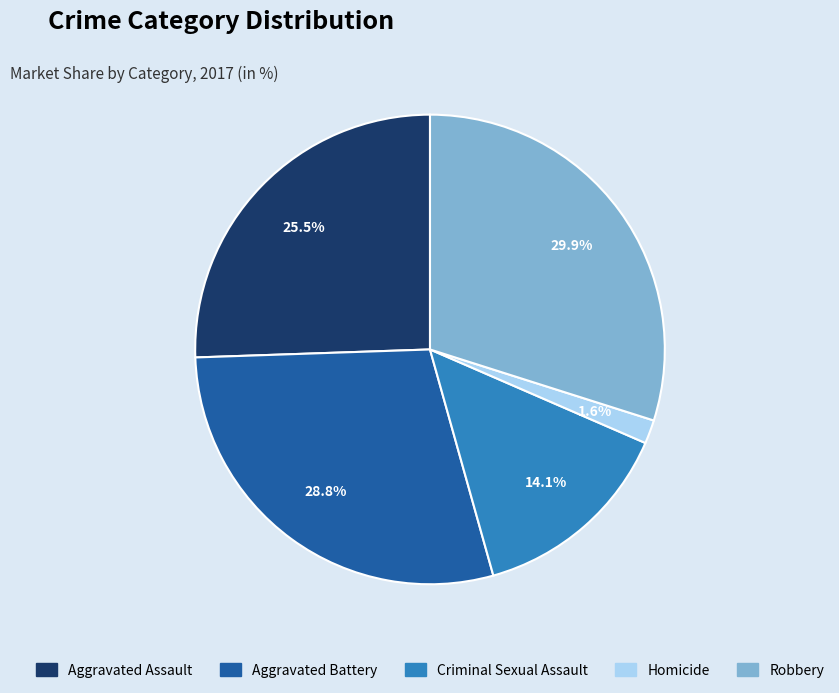

How many segments does this pie chart have?

5